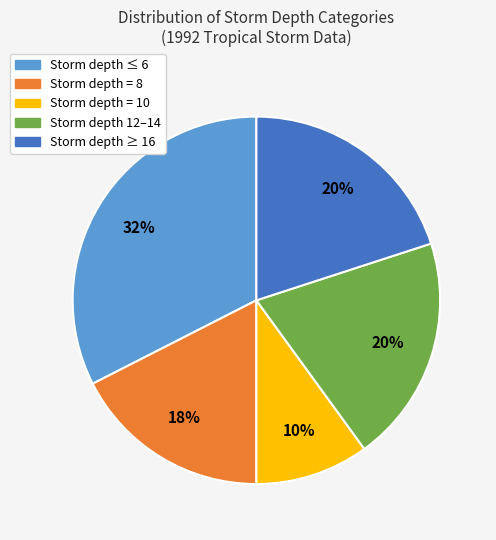

To the nearest percent, what is the difference between the largest and smallest slice percentages?

22%